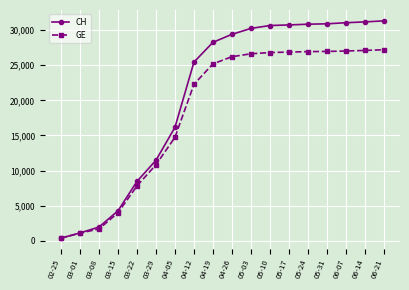

What is the label of the 15th point from the right?

03-15